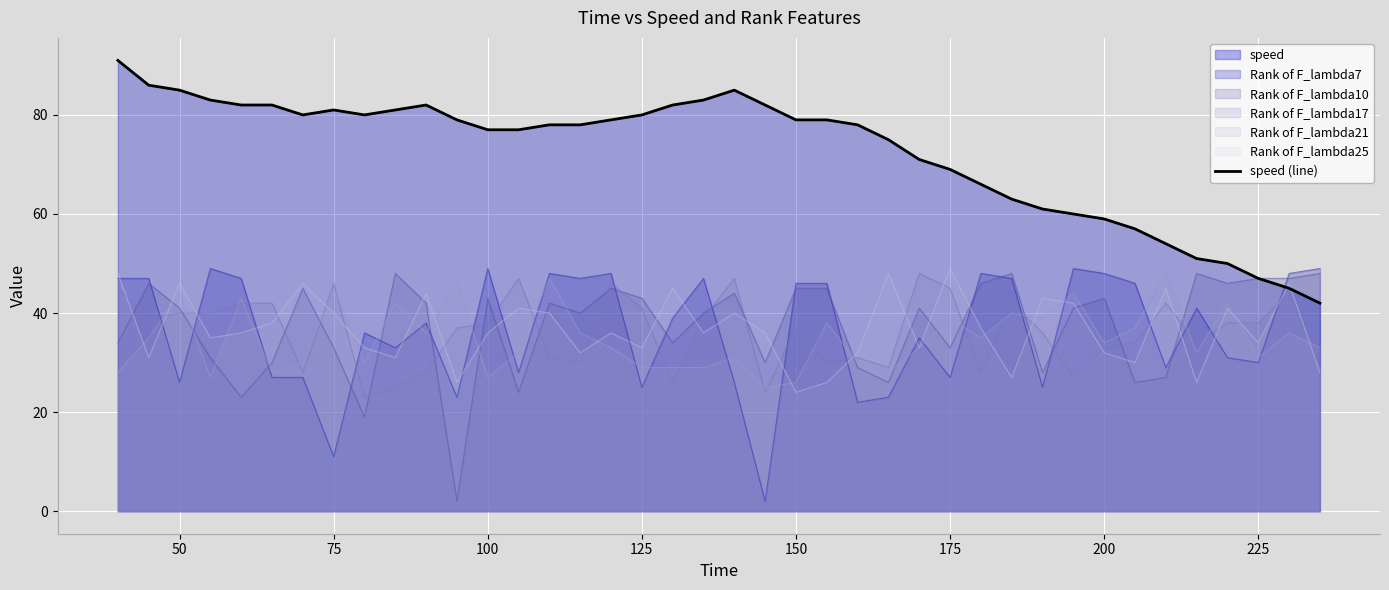

How many interior local valleys (lower than both neighbors) does the data have?

2